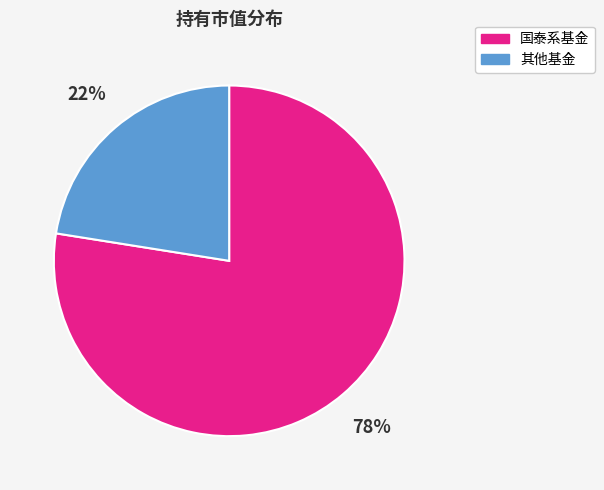

To the nearest percent, what is the average slice percentage?

50%